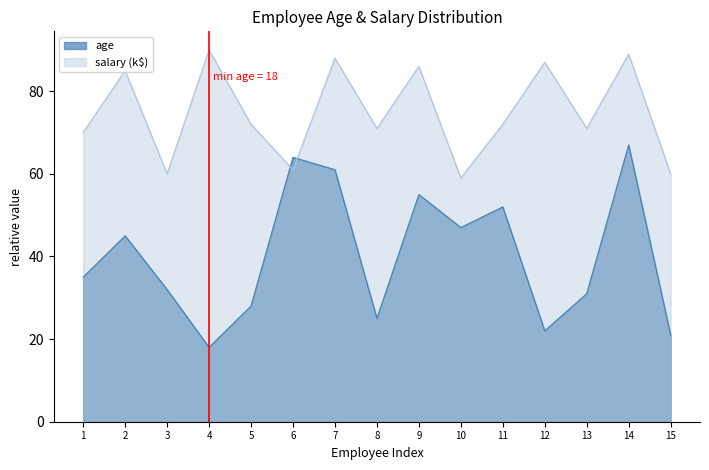

Rank the categories by salary value from lowest to highest.

10, 3, 15, 6, 1, 8, 13, 5, 11, 2, 9, 12, 7, 14, 4